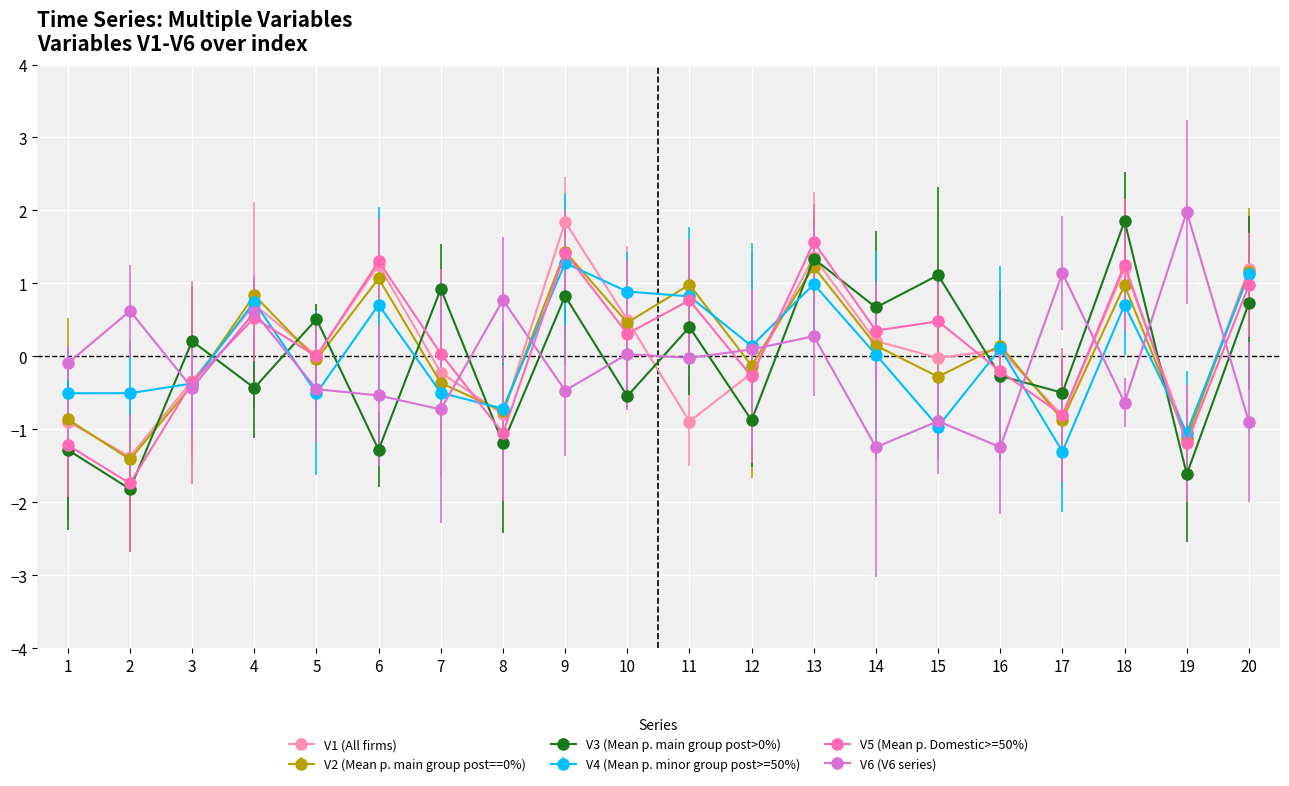

At how many categories does at least one series exceed 0?

19